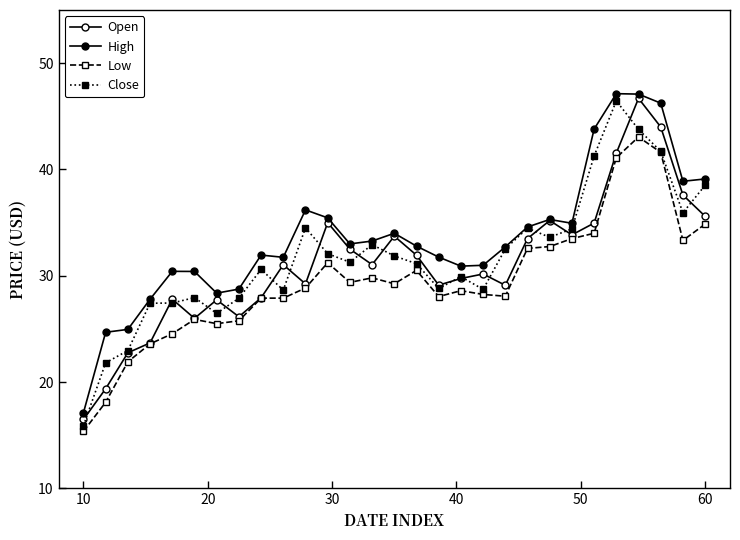

True or false: Close and Low intersect in this chart.

False